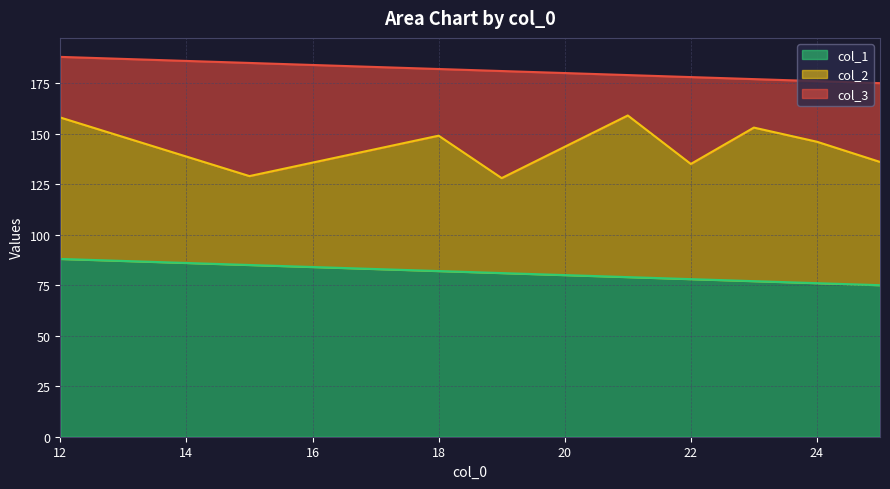

At which category does col_2 reach its first local peak?

18